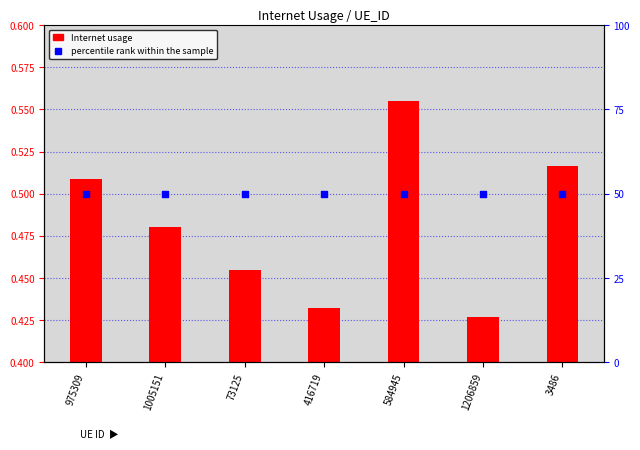

Which series contains the lowest Y value?

Internet usage